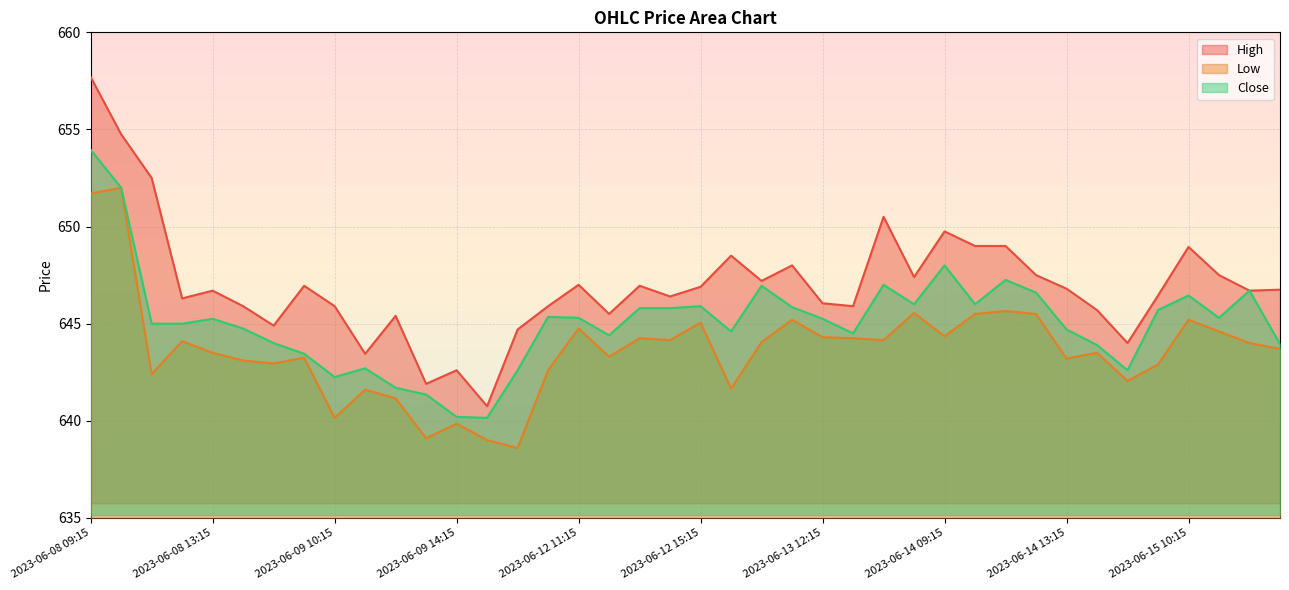

Is the value of High at 2023-06-14 13:15 greater than the value of Close at 2023-06-15 09:15?

Yes